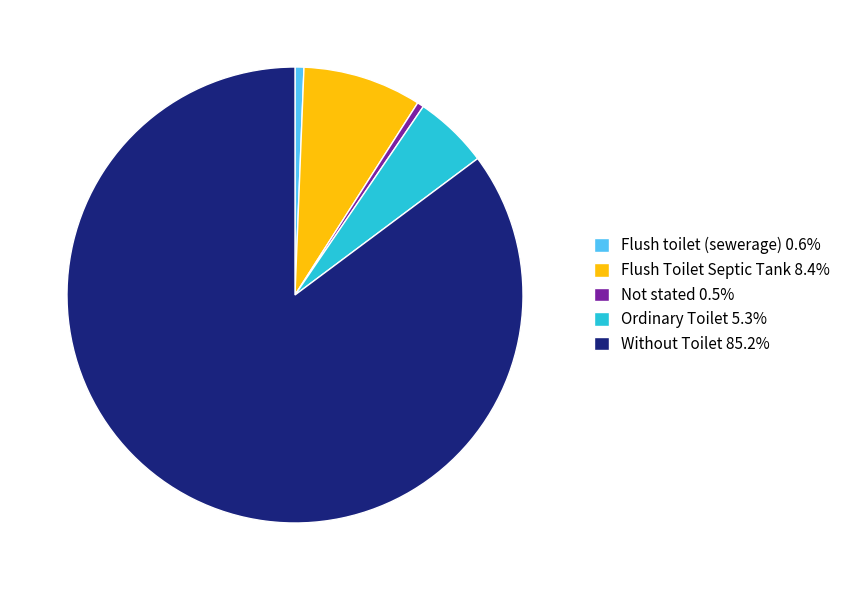

Count the number of slices in the pie.

5